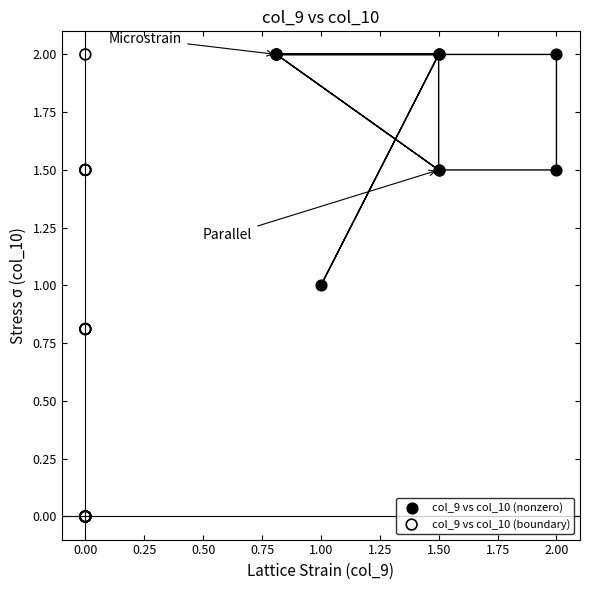

Which series reaches the minimum Y coordinate?

col_9 vs col_10 (boundary)